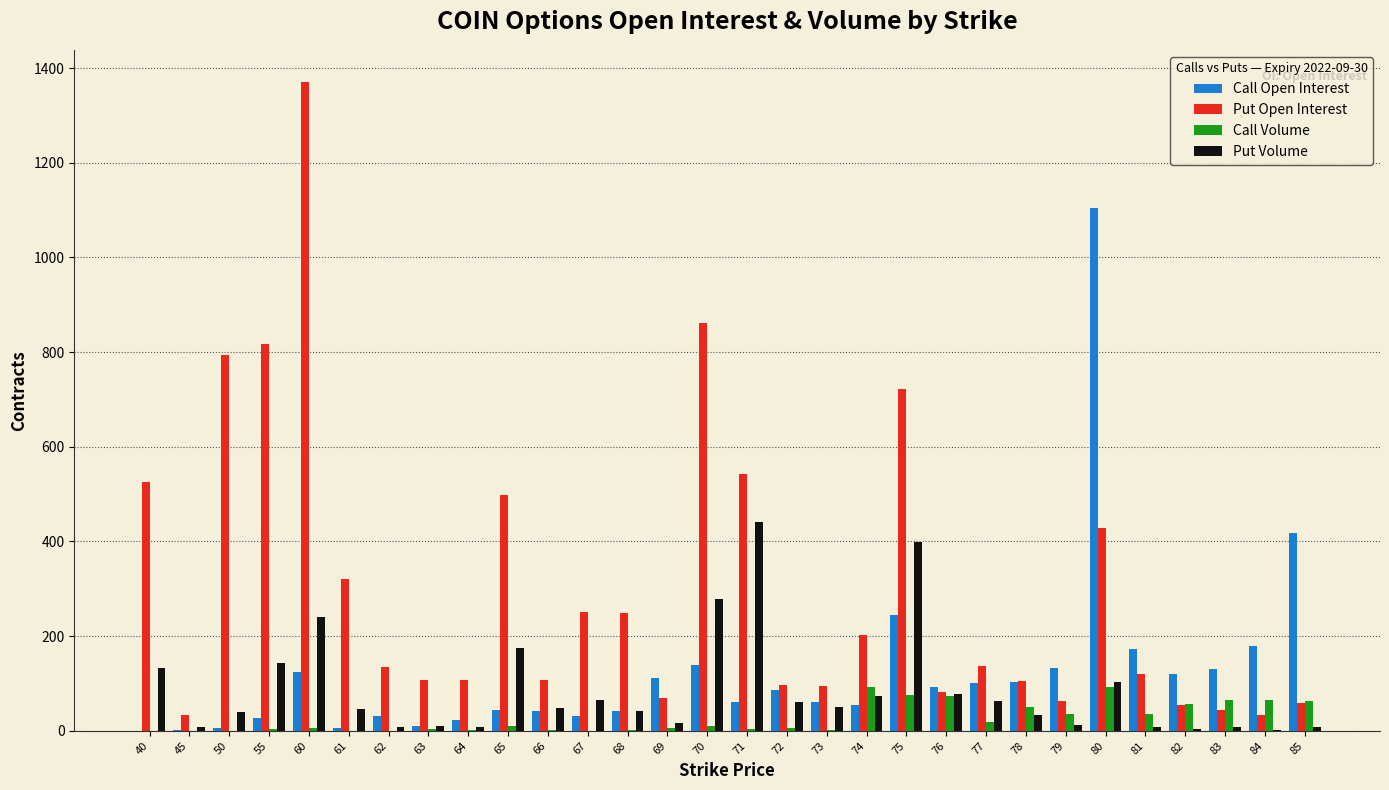

What is the spread (max minus min) of values at 70?

851